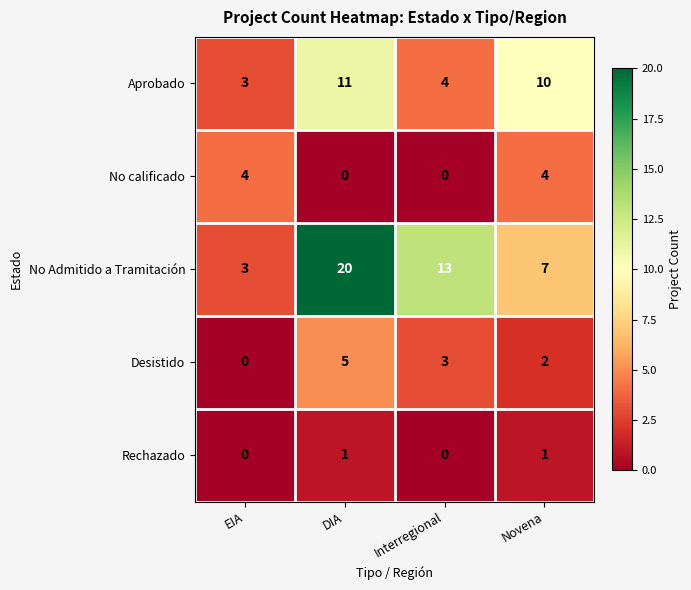

Which series has the largest total across all categories?

No Admitido a Tramitación